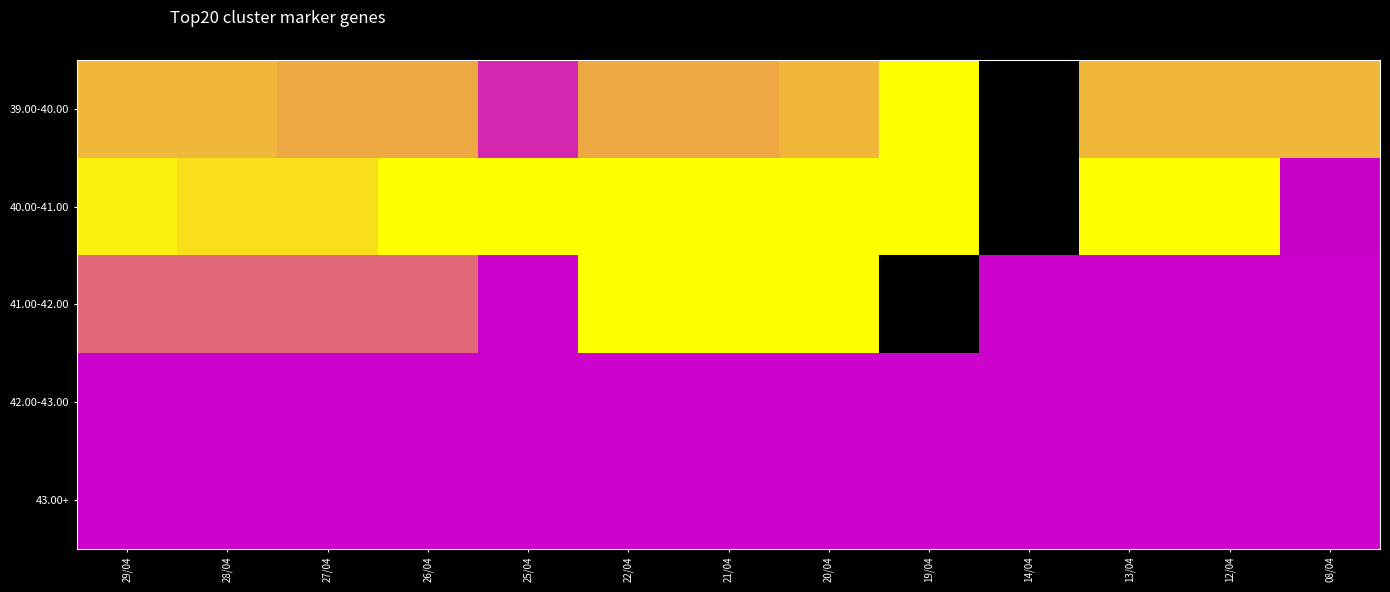

Reading left to right, extract all data points from this chart.

39.00-40.00: 29/04=0.9	28/04=0.9	27/04=0.8	26/04=0.8	25/04=0.6	22/04=0.8	21/04=0.8	20/04=0.9	19/04=1.0	14/04=0.0	13/04=0.9	12/04=0.9	08/04=0.9
40.00-41.00: 29/04=1.0	28/04=0.9	27/04=0.9	26/04=1.0	25/04=1.0	22/04=1.0	21/04=1.0	20/04=1.0	19/04=1.0	14/04=0.0	13/04=1.0	12/04=1.0	08/04=0.5
41.00-42.00: 29/04=0.7	28/04=0.7	27/04=0.7	26/04=0.7	25/04=0.5	22/04=1.0	21/04=1.0	20/04=1.0	19/04=0.0	14/04=0.5	13/04=0.5	12/04=0.5	08/04=0.5
42.00-43.00: 29/04=0.5	28/04=0.5	27/04=0.5	26/04=0.5	25/04=0.5	22/04=0.5	21/04=0.5	20/04=0.5	19/04=0.5	14/04=0.5	13/04=0.5	12/04=0.5	08/04=0.5
43.00+: 29/04=0.5	28/04=0.5	27/04=0.5	26/04=0.5	25/04=0.5	22/04=0.5	21/04=0.5	20/04=0.5	19/04=0.5	14/04=0.5	13/04=0.5	12/04=0.5	08/04=0.5